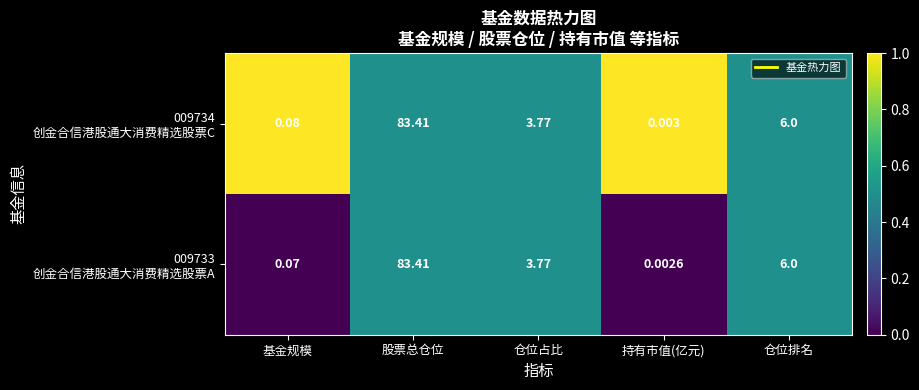

Which category has the highest value across all series?

股票总仓位